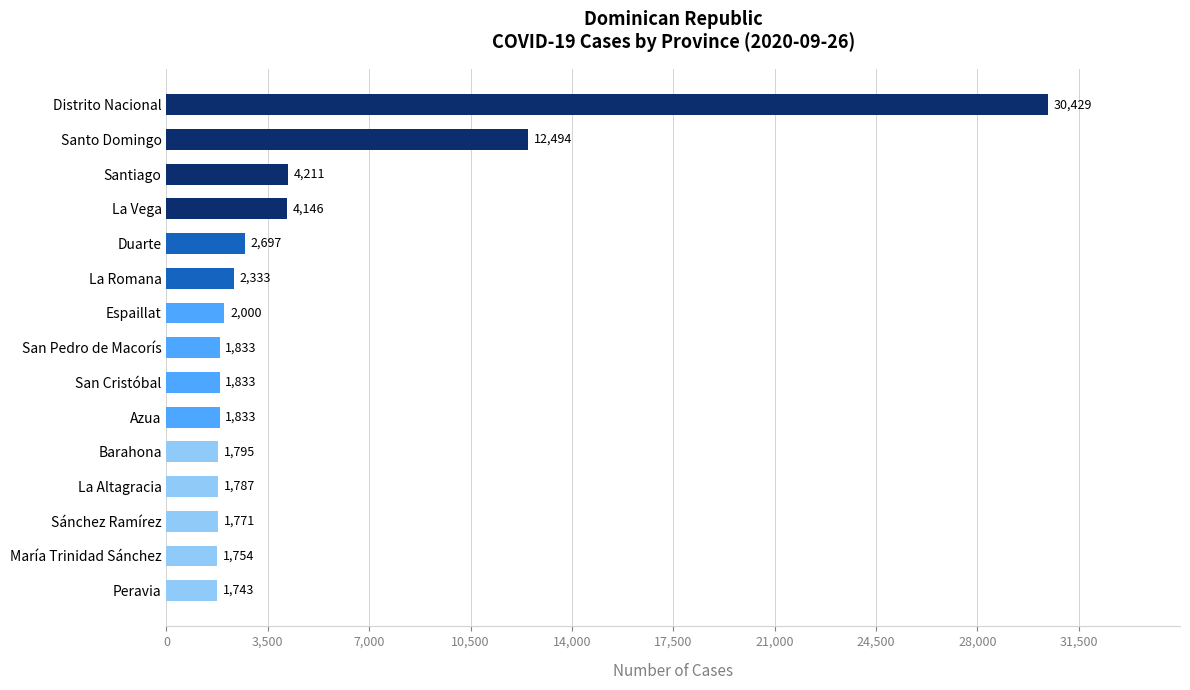

The value at San Pedro de Macorís is 400. True or false?

False